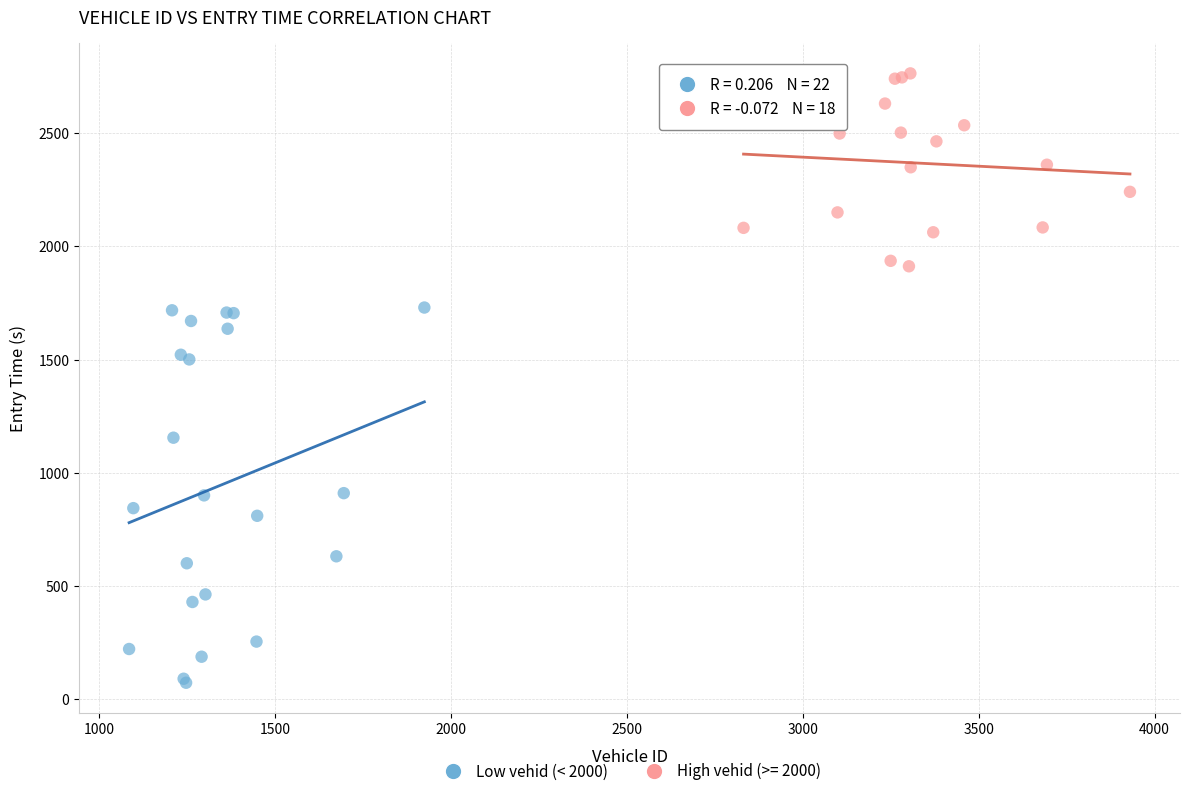

Which series contains the highest Y value?

High vehid (>= 2000)